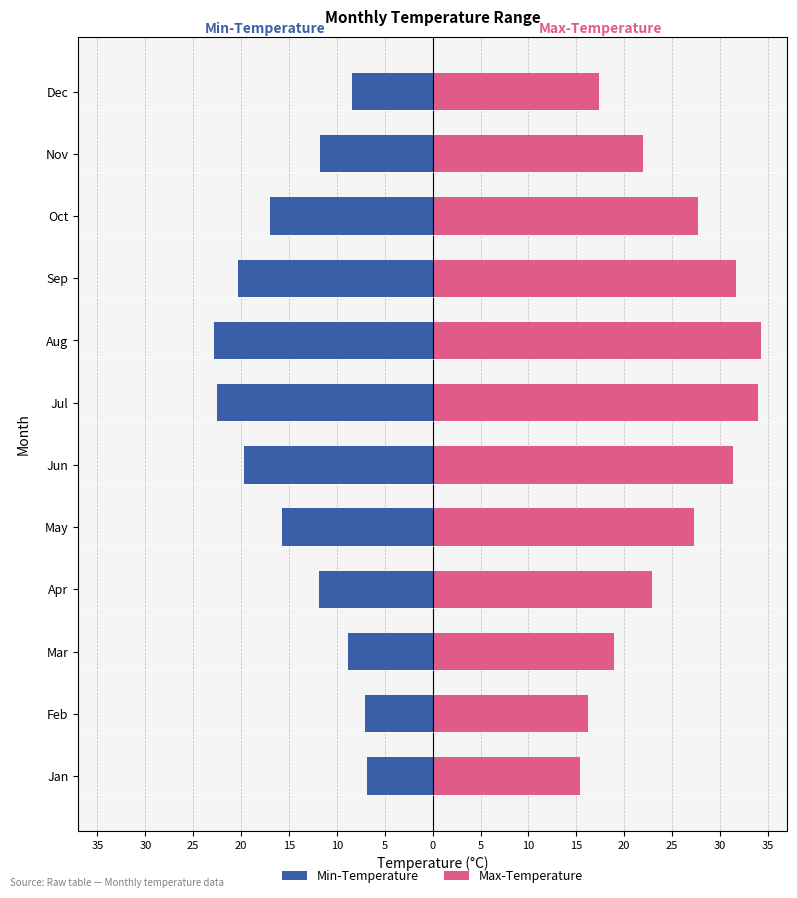

What is the smallest value displayed?

-22.8